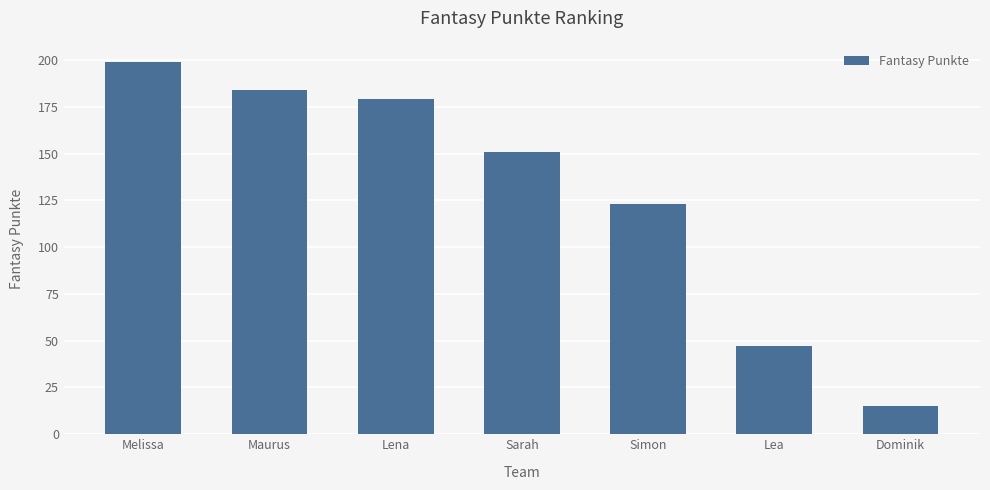

What is the ratio of the value at Lena to the value at Maurus?

1.0